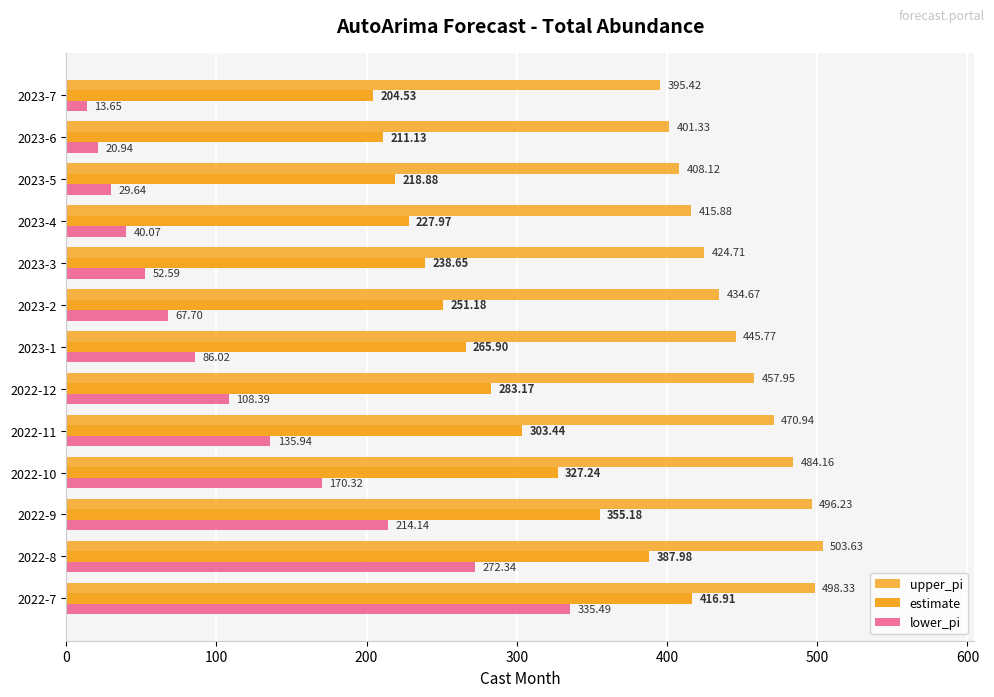

How many values in the lower_pi series are below 86?

6